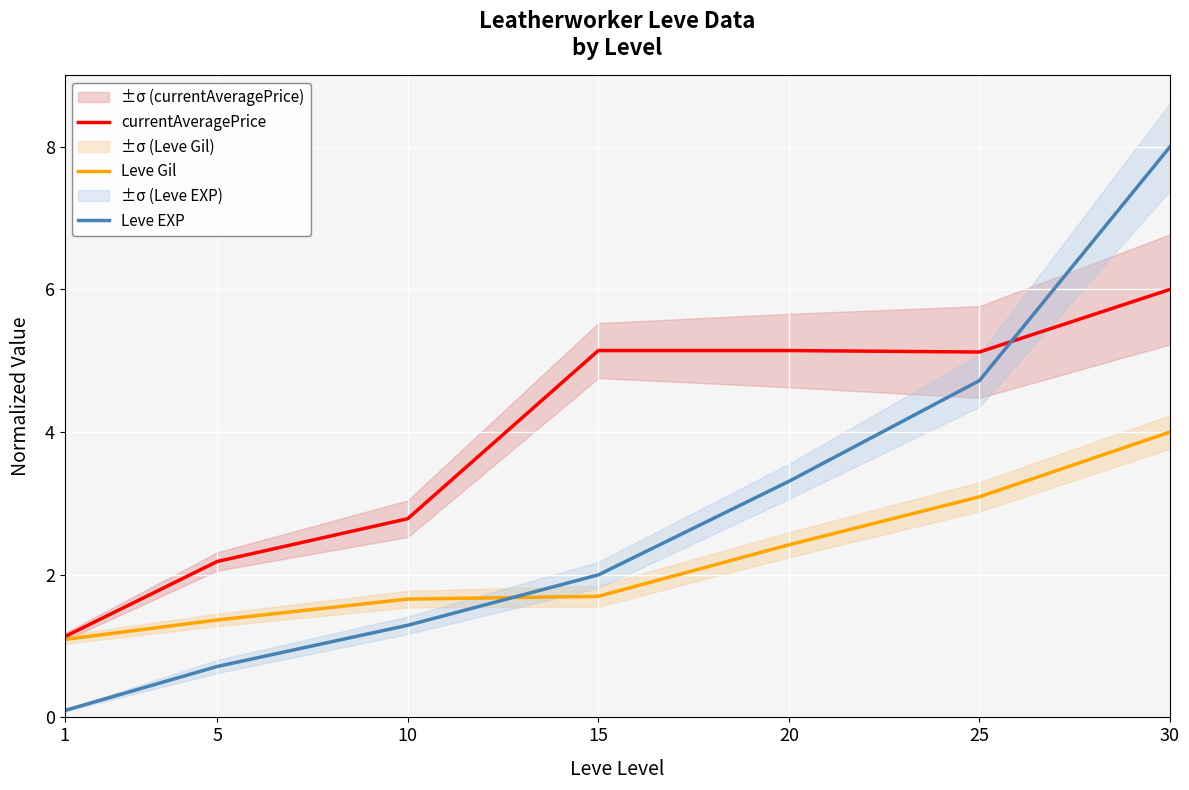

Reading left to right, extract all data points from this chart.

currentAveragePrice: 1.1	2.2	2.8	5.1	5.1	5.1	6.0
Leve Gil: 1.1	1.4	1.7	1.7	2.4	3.1	4.0
Leve EXP: 0.1	0.7	1.3	2.0	3.3	4.7	8.0